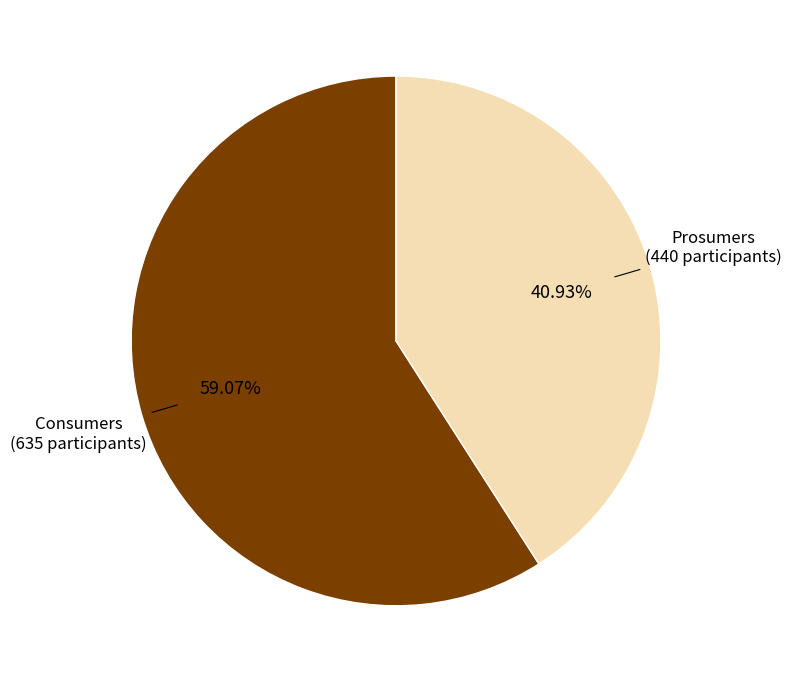

To the nearest percent, what portion does Prosumers represent?

41%